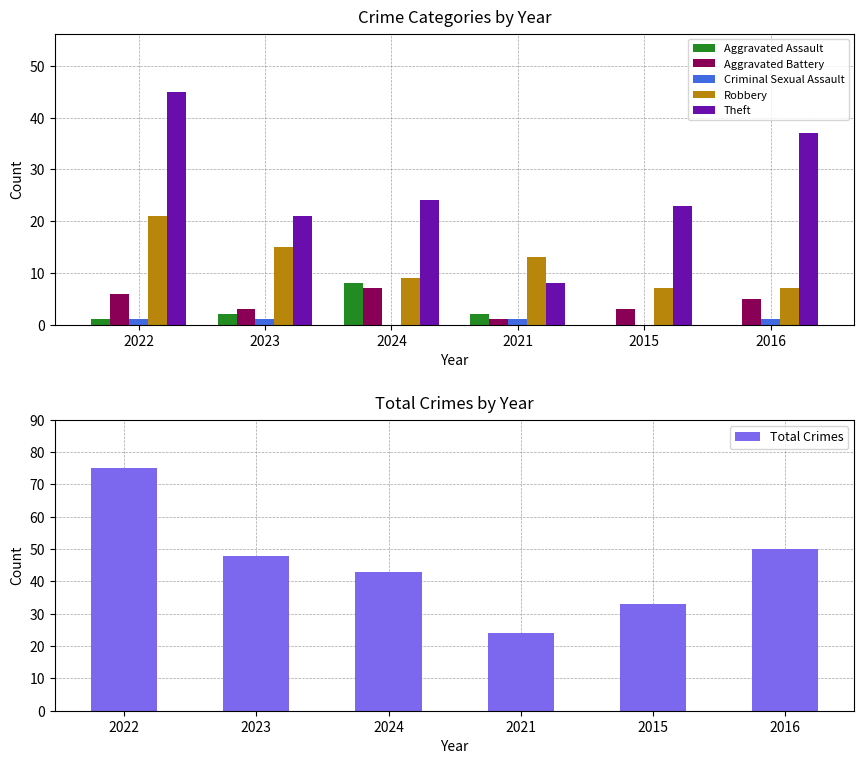

What is the sum of all Theft values?

158